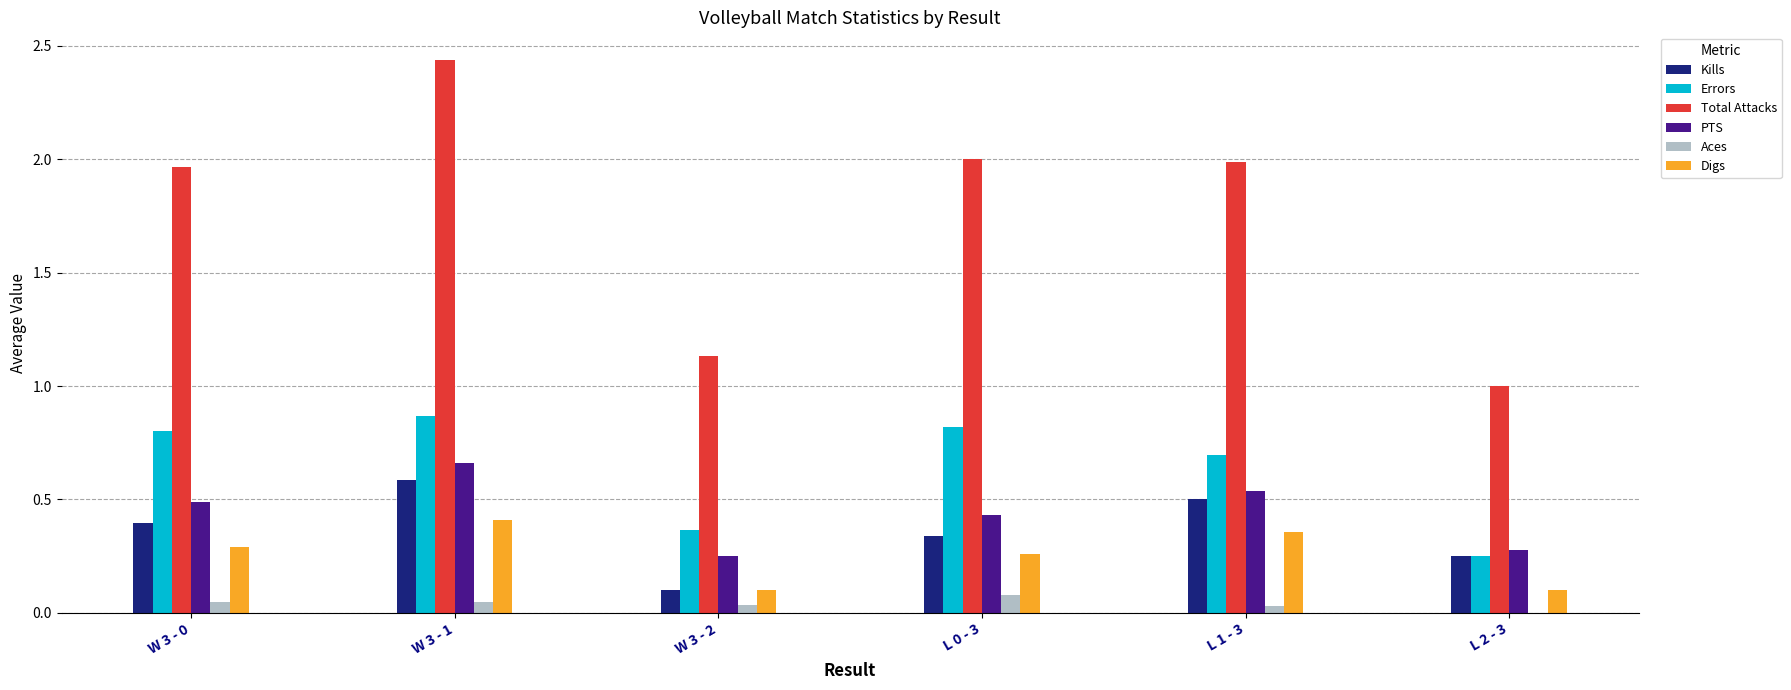

Is the value of Total Attacks at W 3 - 0 greater than the value of Digs at L 2 - 3?

Yes